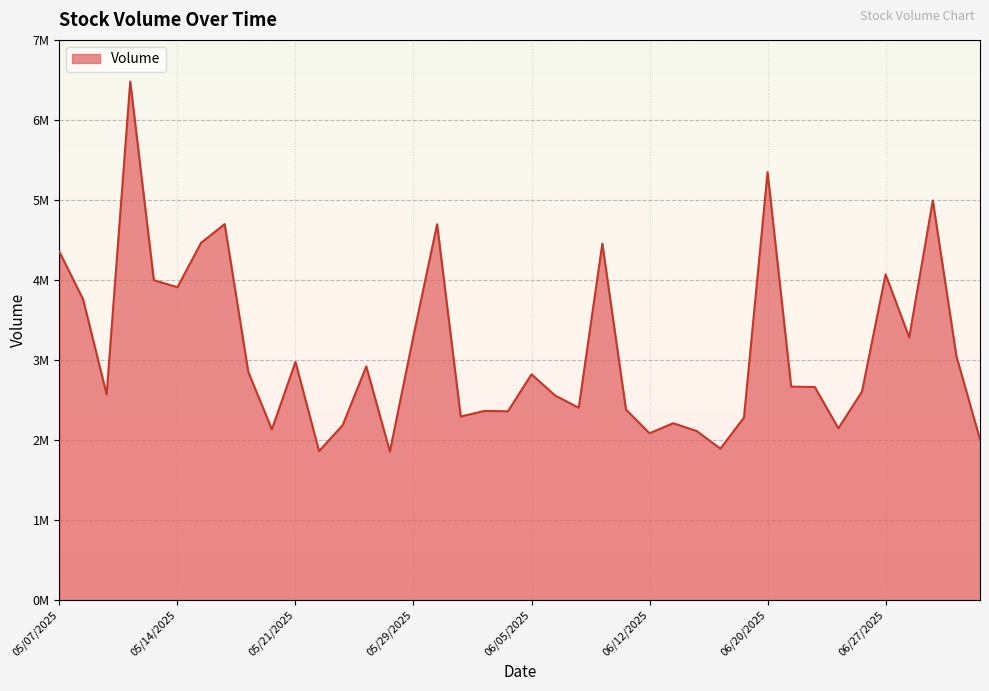

At which category does the chart reach its minimum across all series?

05/28/2025